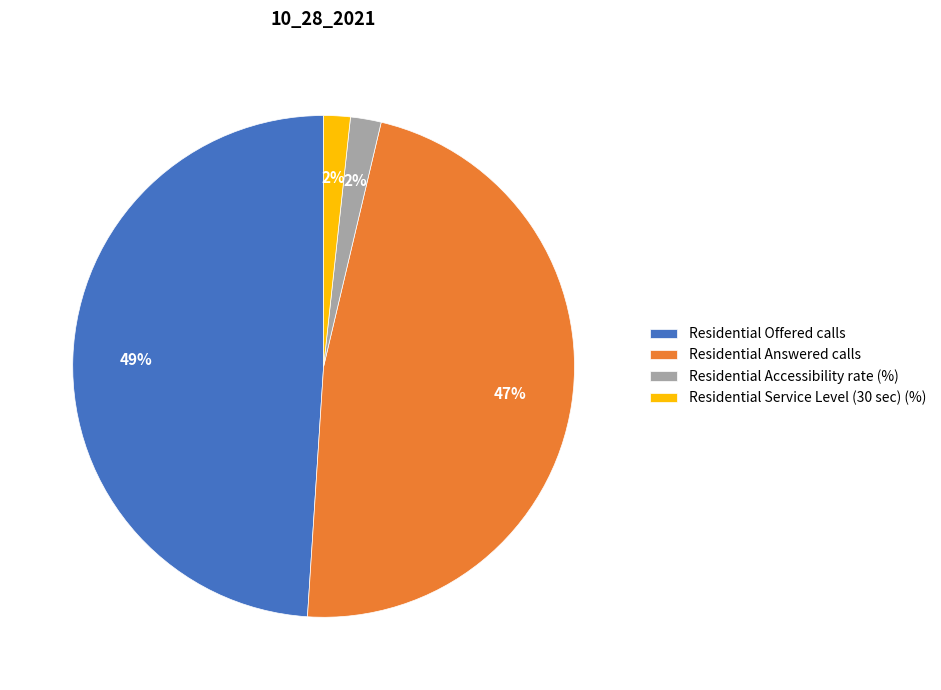

To the nearest percent, what is the difference between the largest and smallest slice percentages?

47%